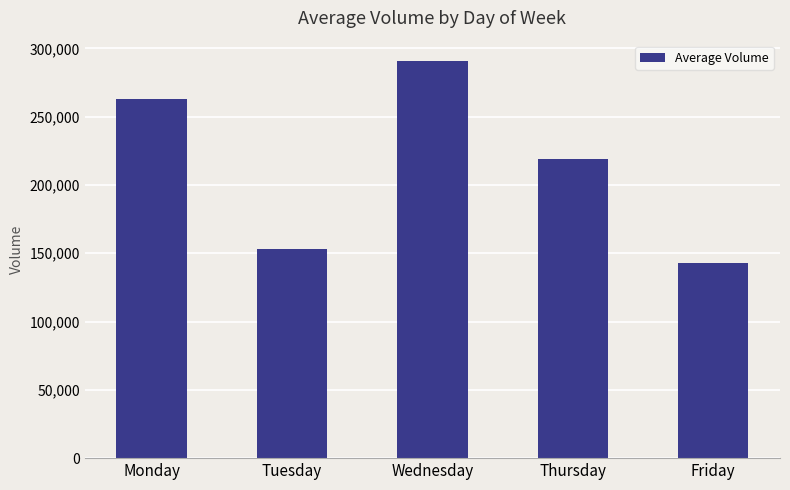

Reading right to left, transcribe all the data shown in this chart.

142894	218768	291077	153382	262631